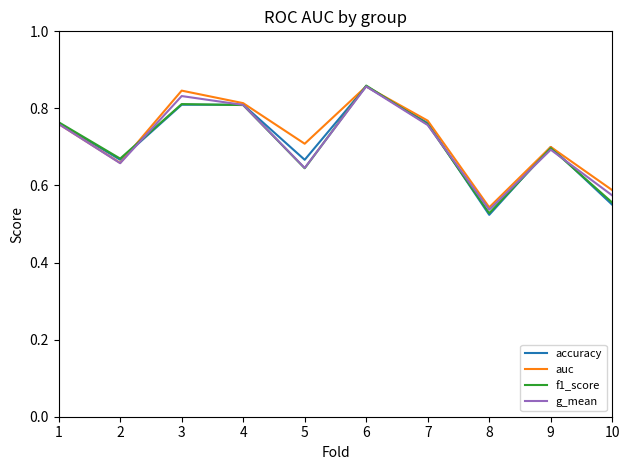

True or false: g_mean has more than 1 interior local peaks.

True